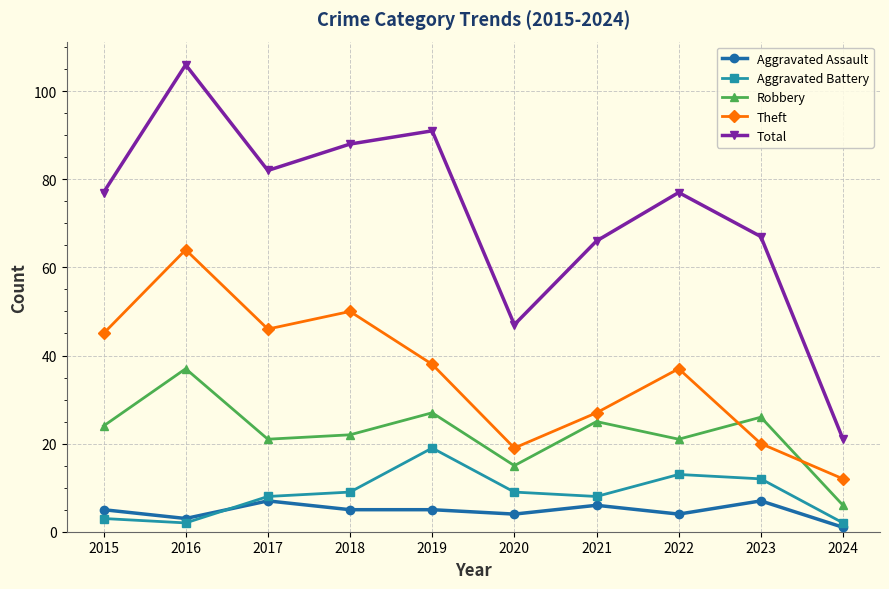

At how many categories does at least one series exceed 2?

10